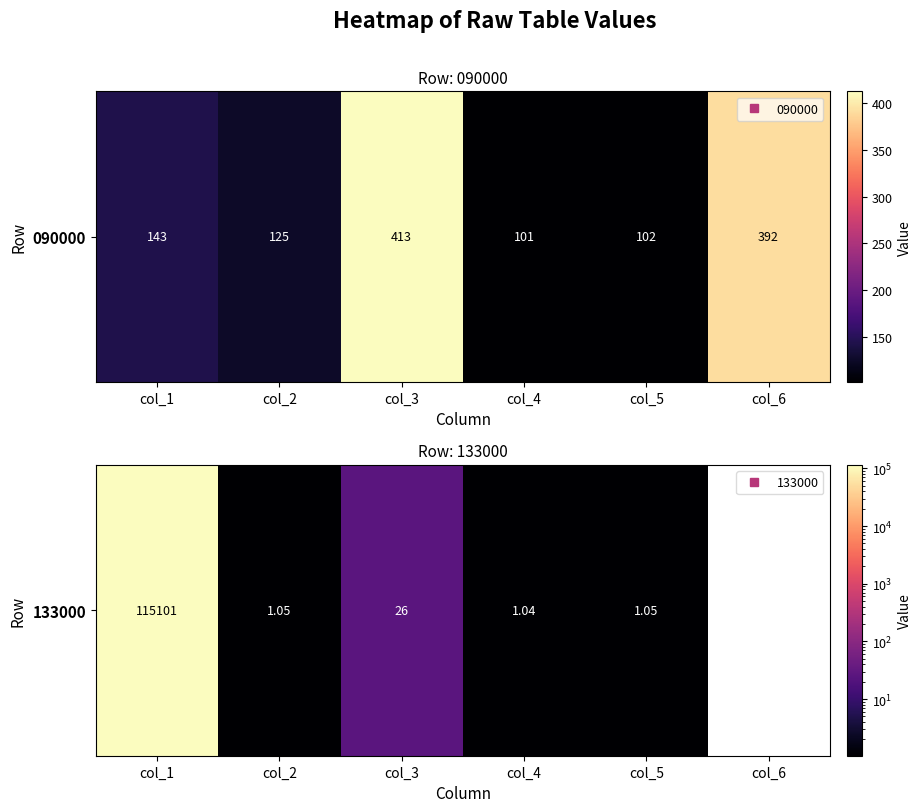

Which category has the lowest value across all series?

col_4